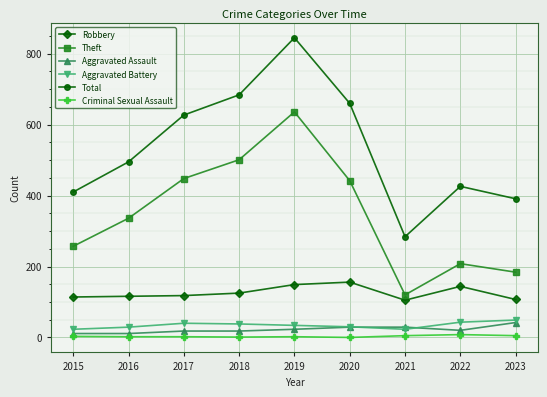

At which category is the sum across all series the highest?

2019